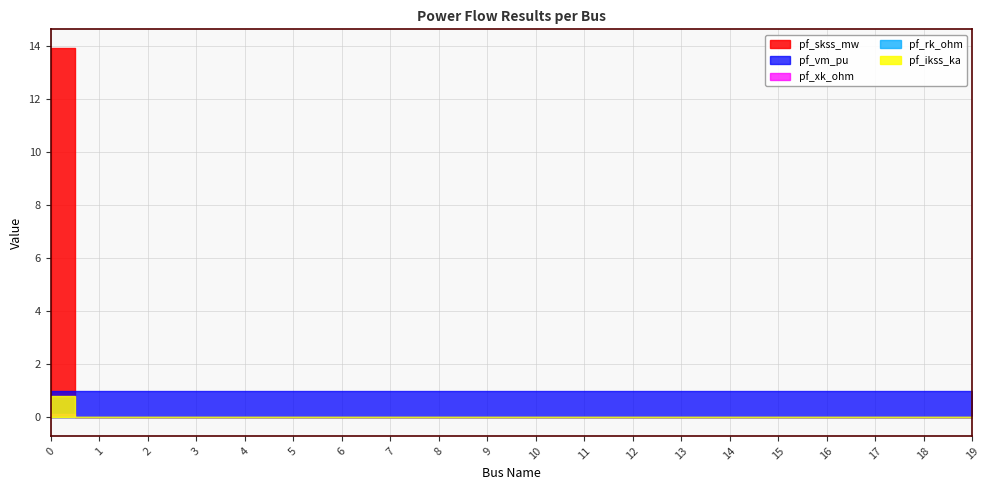

Is it true that pf_xk_ohm equals 0.1 at 16?

False